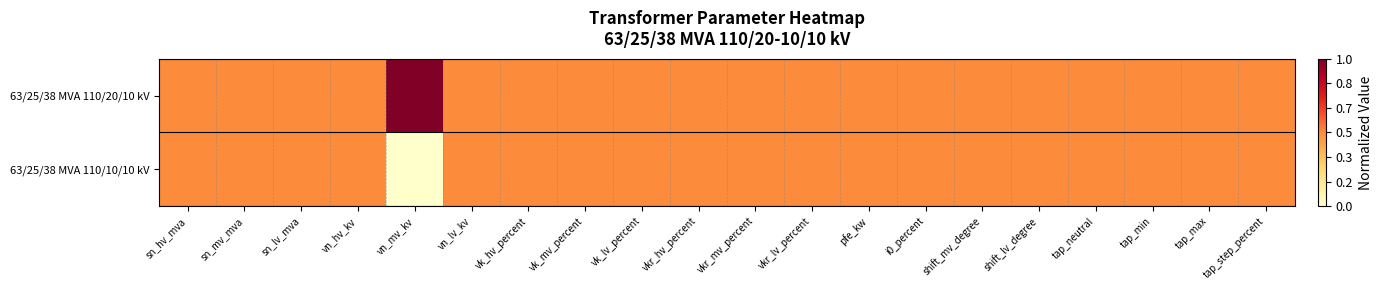

At which category is the sum across all series the highest?

sn_hv_mva